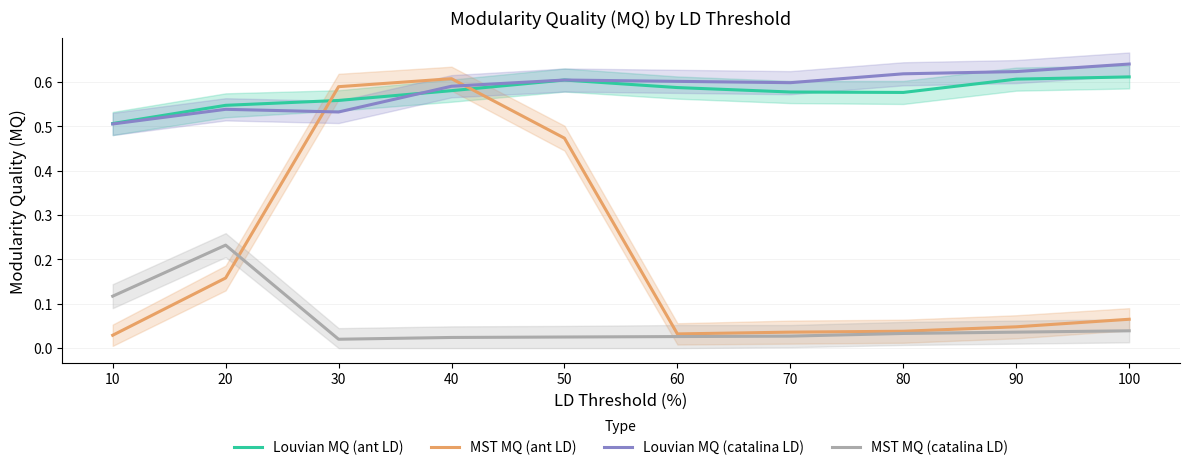

True or false: Louvian MQ (catalina LD) has more than 2 points higher than both neighbors.

False